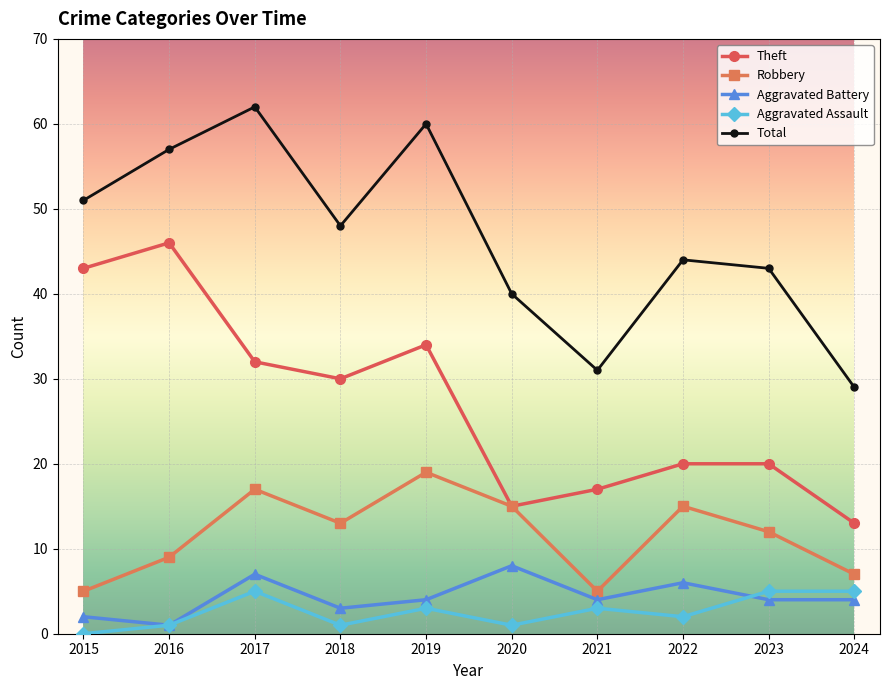

Where does the Aggravated Battery series first go above 4?

2017